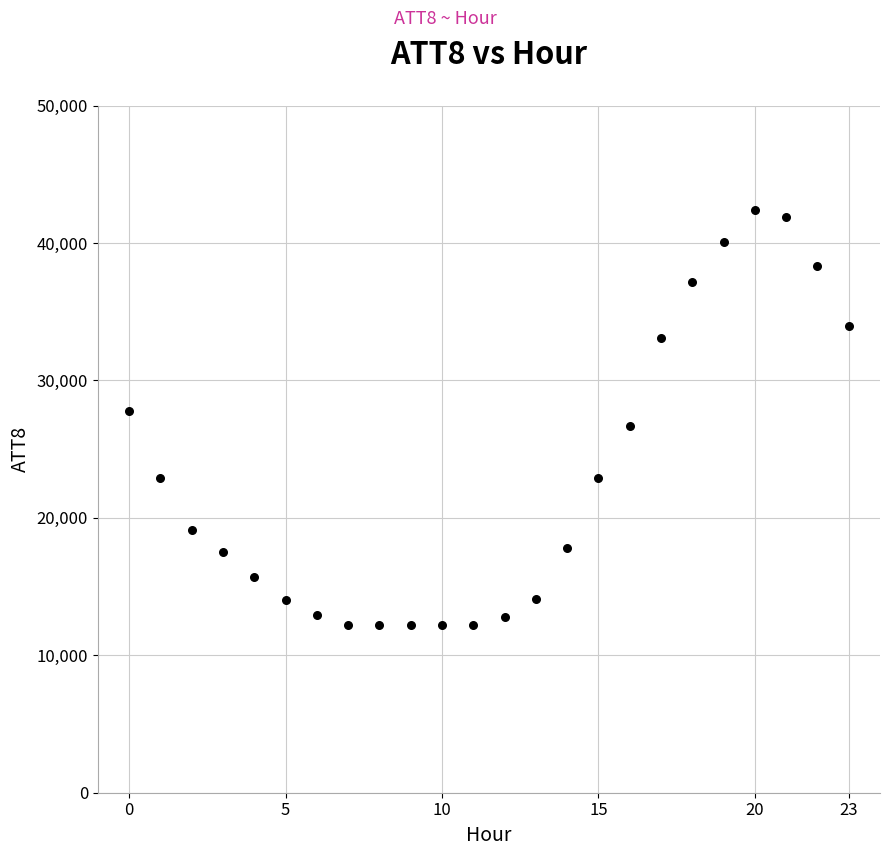

What is the range of Y values (max minus min)?

30200